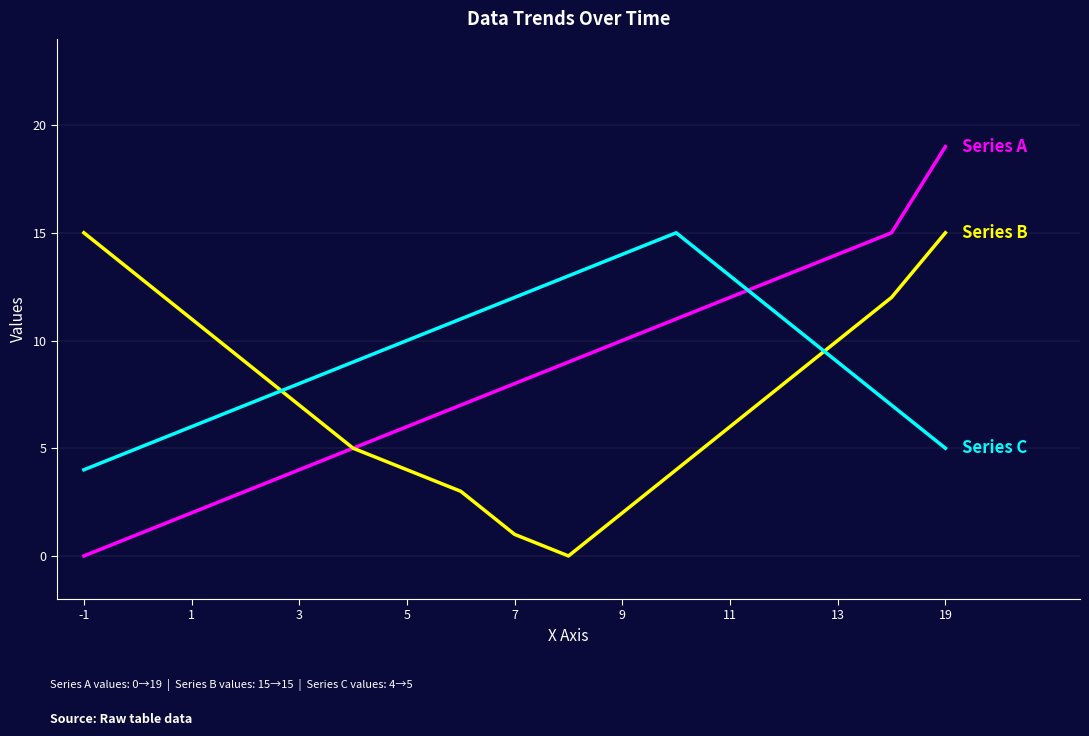

What is the greatest value displayed?

19